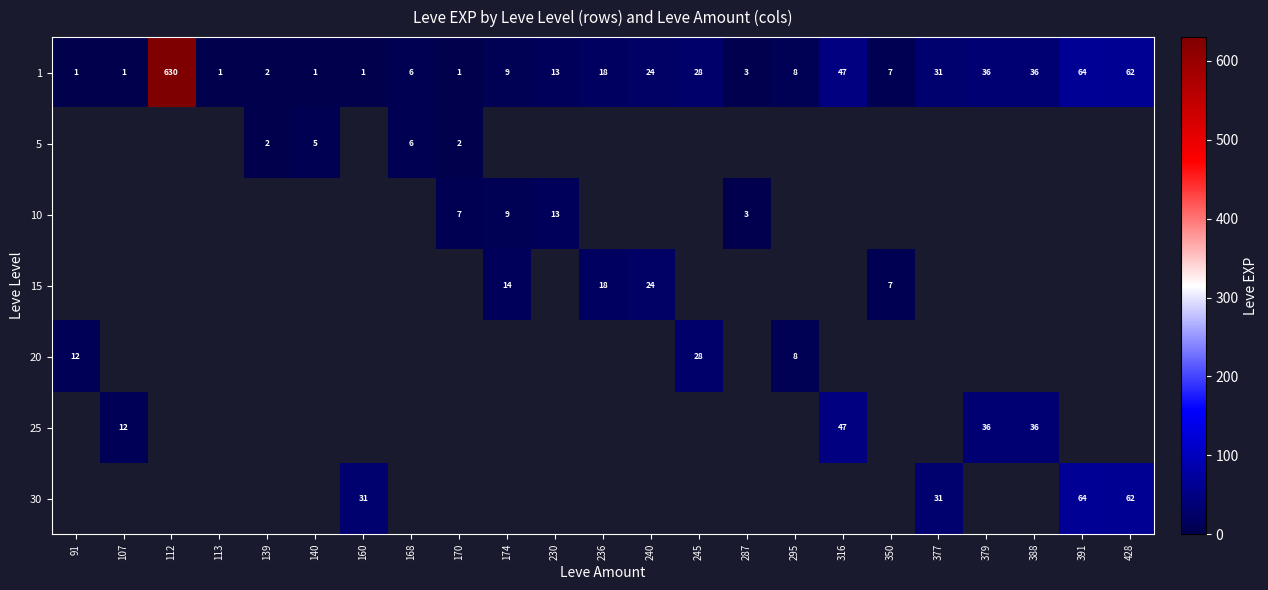

What is the difference between the second highest and second lowest values in the 1 series?

63